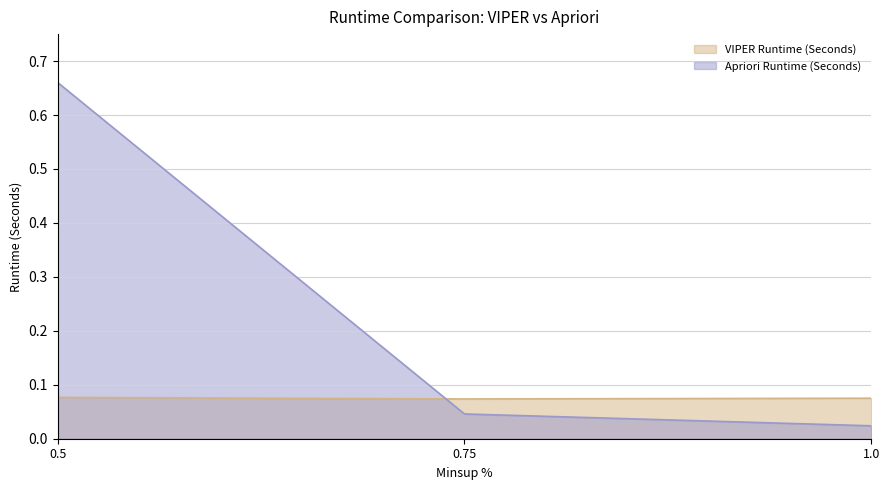

How many lines are shown in the chart?

2